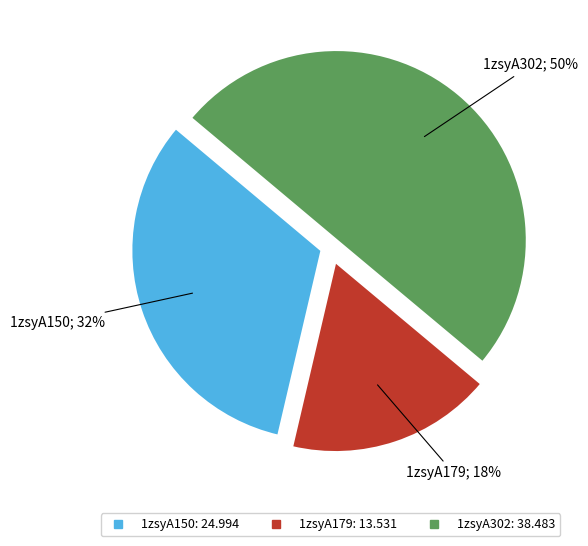

Rank the categories by value from highest to lowest.

1zsyA302, 1zsyA150, 1zsyA179